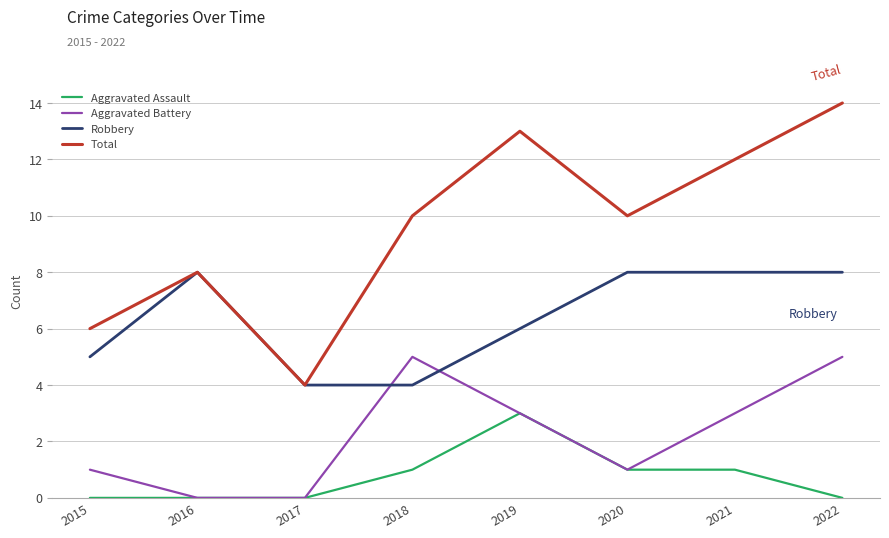

Which series changed the most between 2015 and 2016?

Robbery